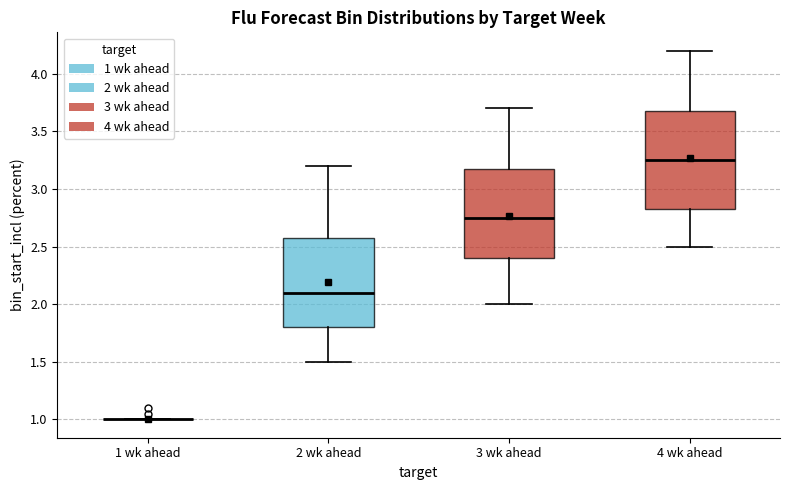

Comparing the boxes themselves (not the whiskers), which one is the tallest?

4 wk ahead